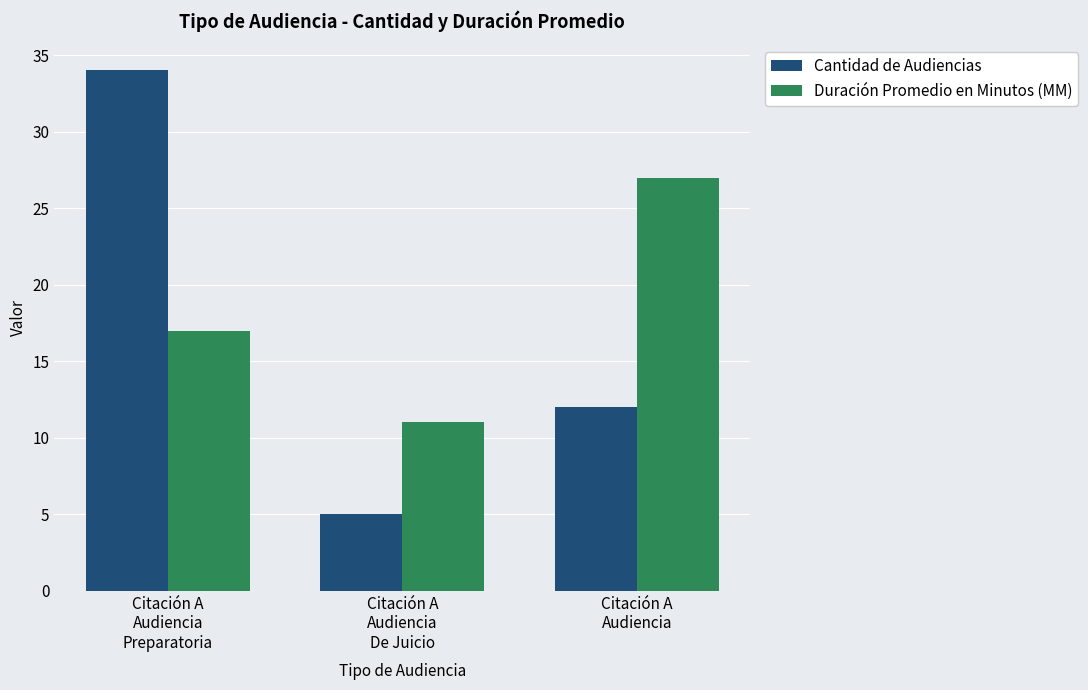

What is the label of the 1st bar from the right?

Citación A
Audiencia